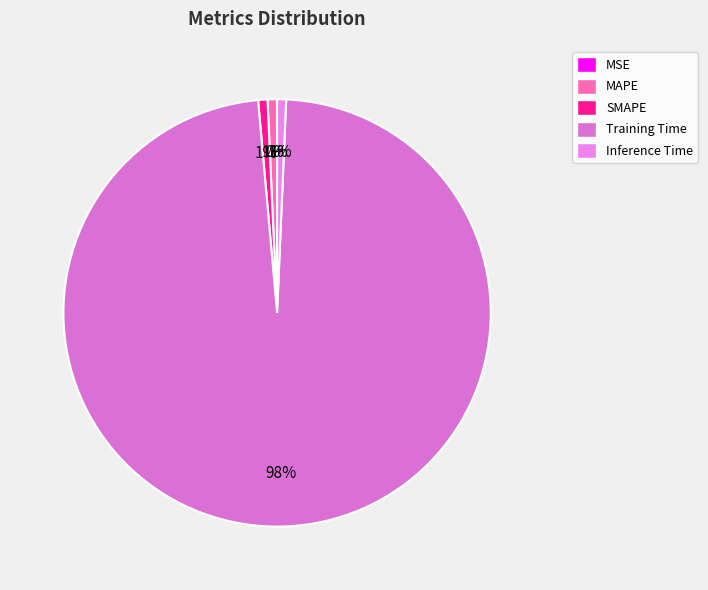

What percentage do SMAPE and Inference Time together represent?

1.4%